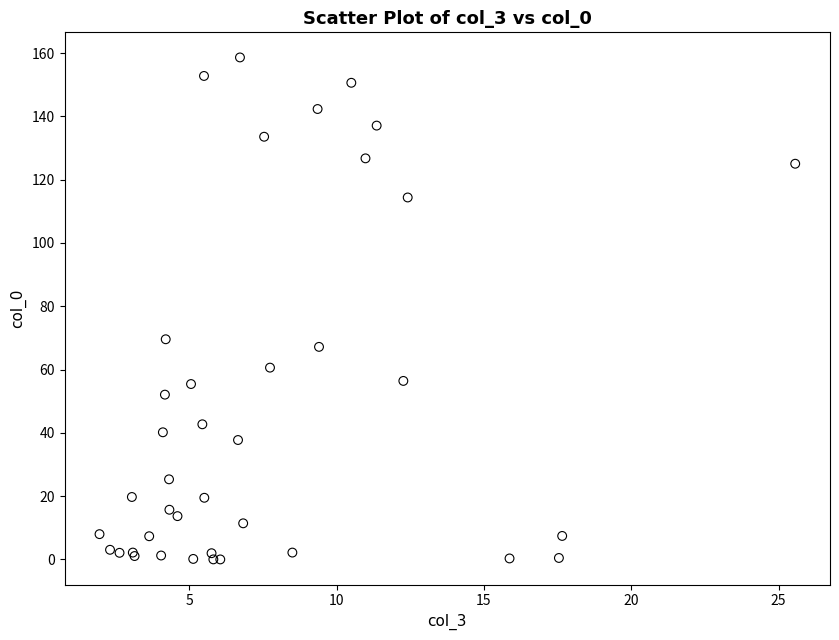

What Y value in the scatter plot is closest to 79?

69.6